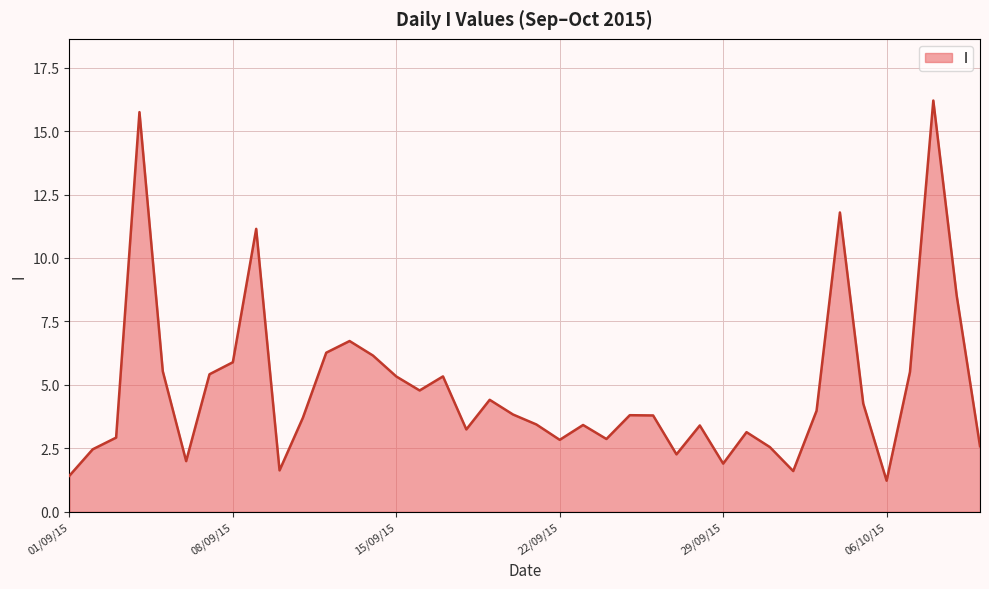

What is the difference between the maximum and minimum values?

15.0